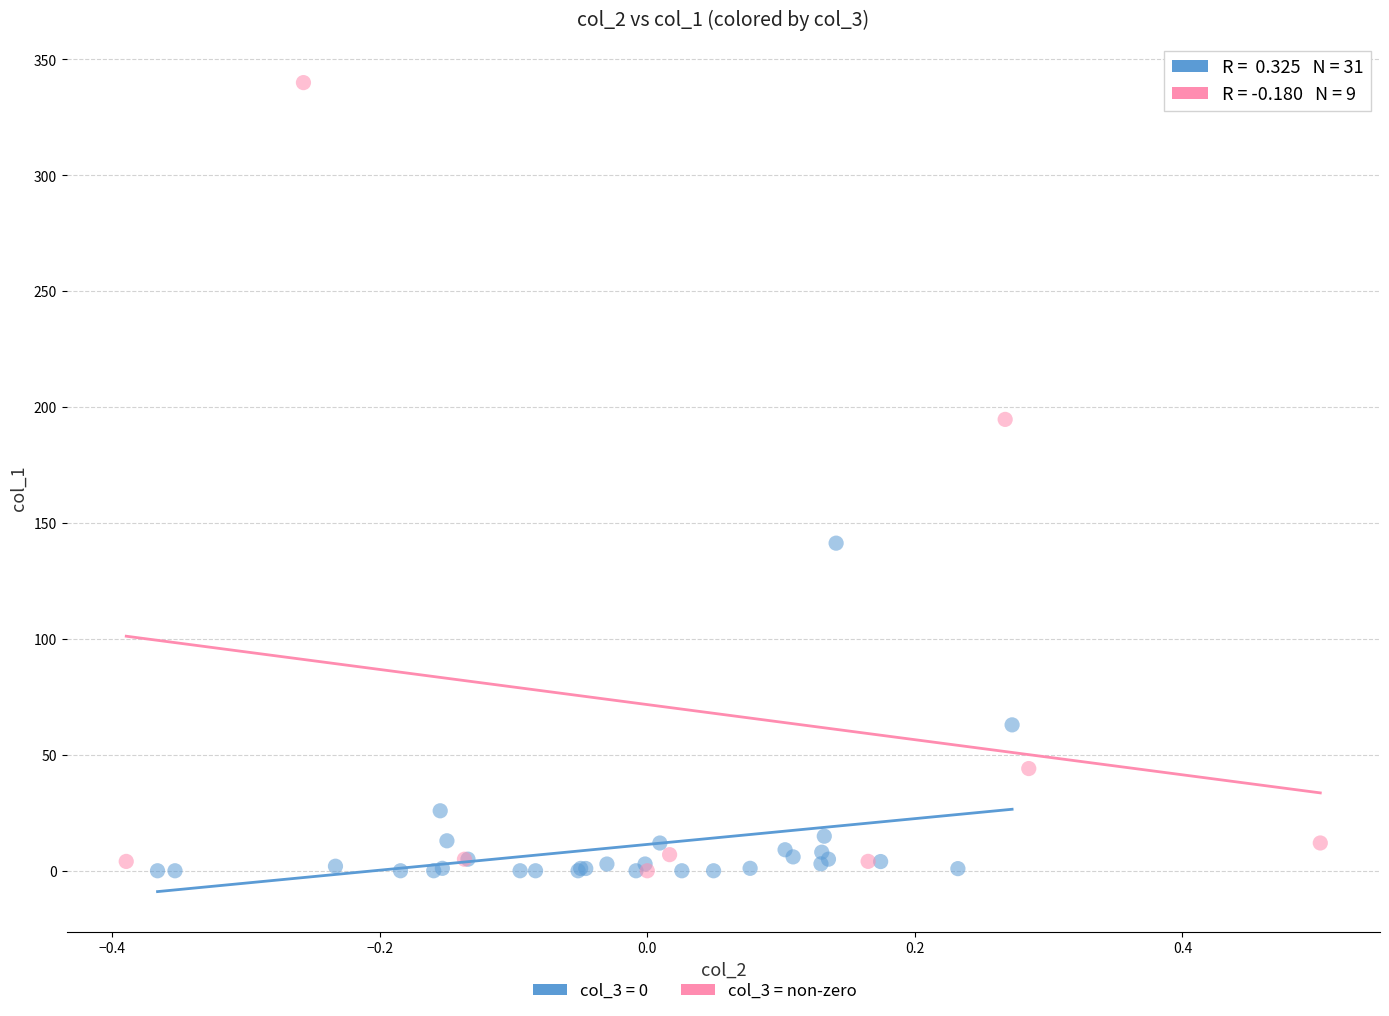

Which series has the widest spread of Y values?

col_3 = non-zero